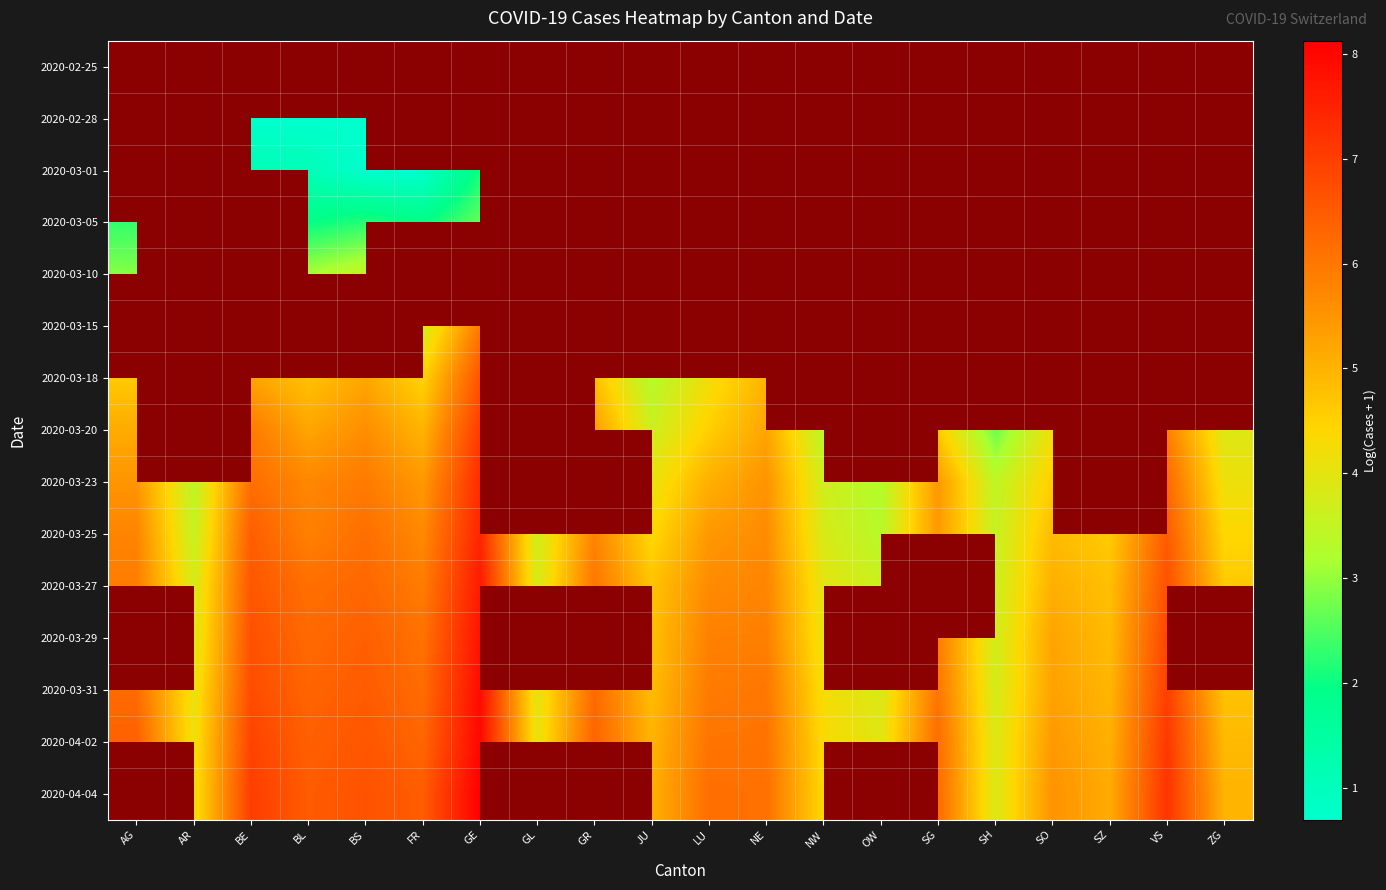

How many categories are shown in the chart?

20